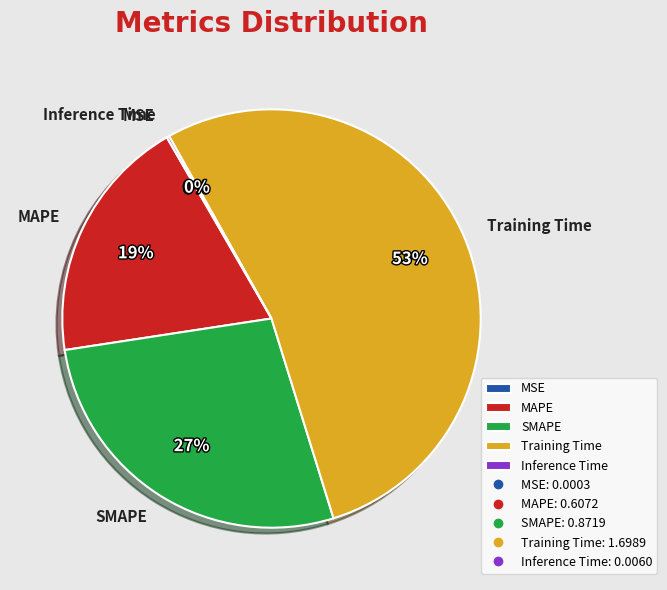

Does MAPE represent more than half of the total?

No